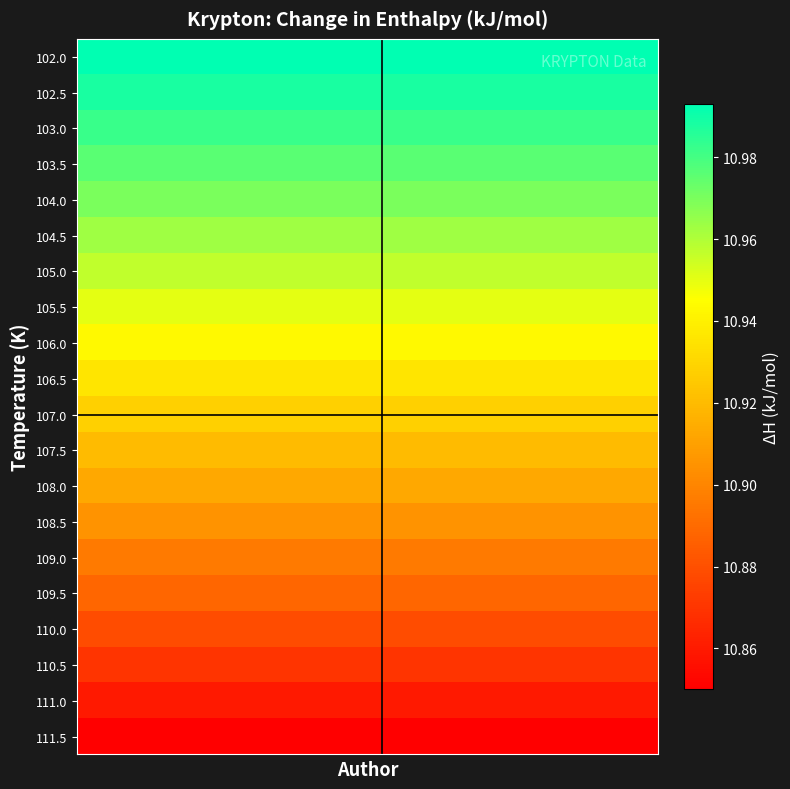

What is the smallest value displayed?

10.8